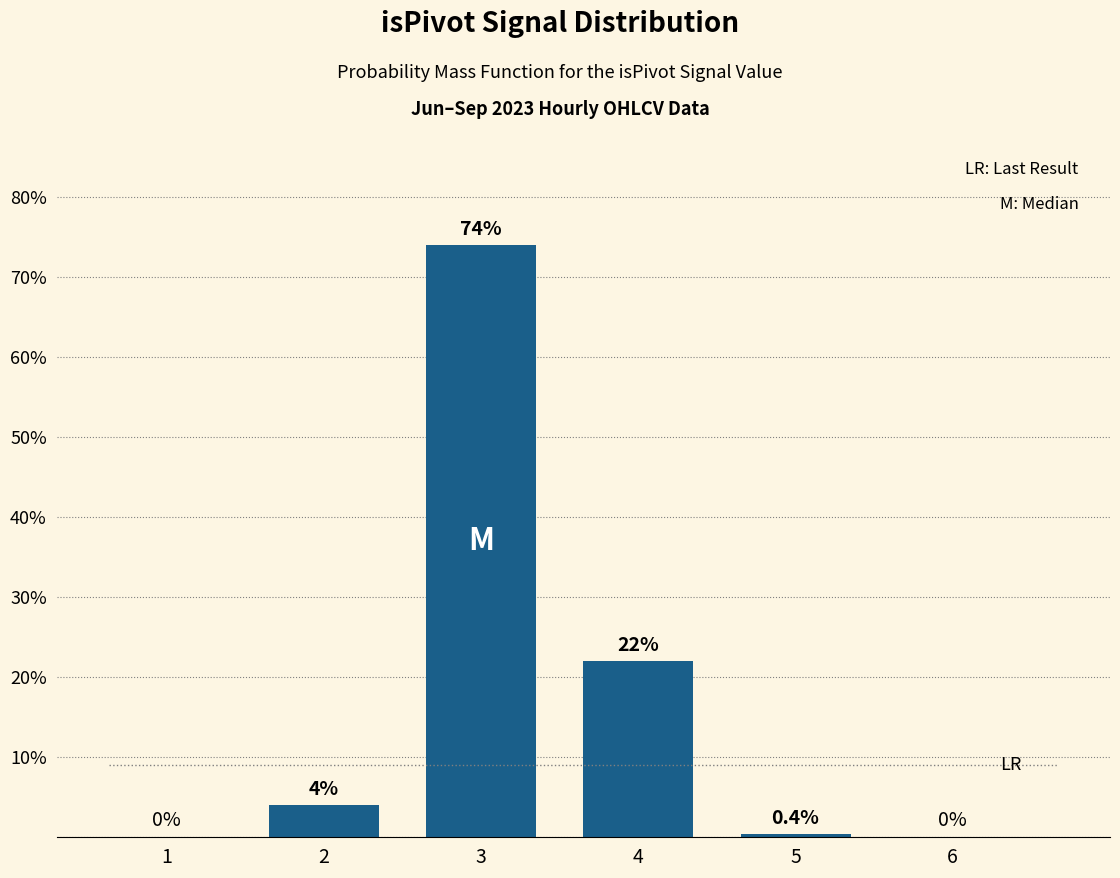

Between 5 and 1, which is larger?

5